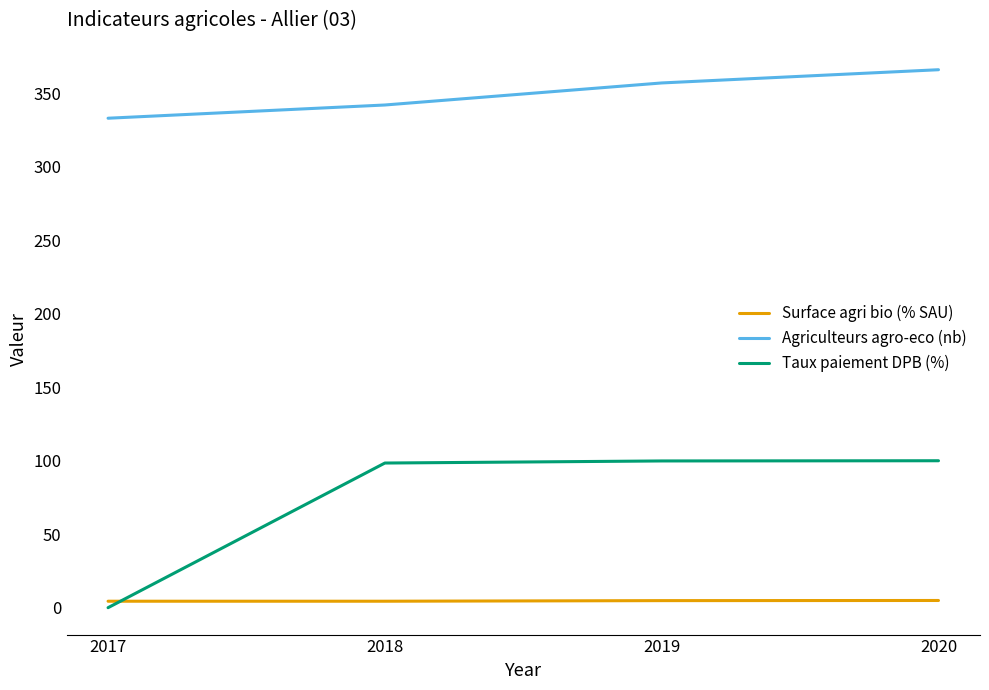

Does the chart display data point markers on the line(s)?

No